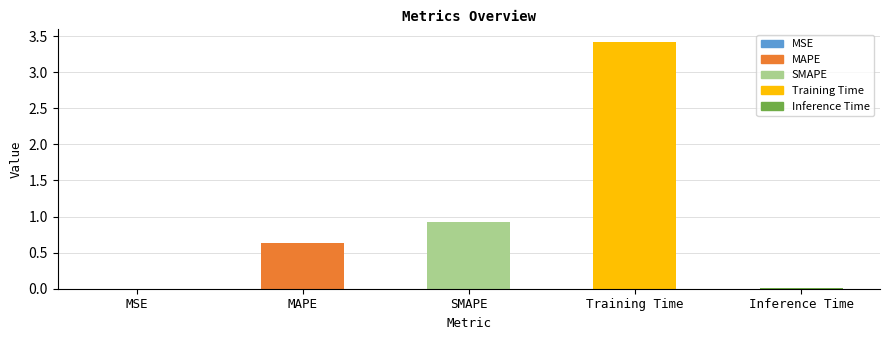

At which label is the value closest to 1?

SMAPE